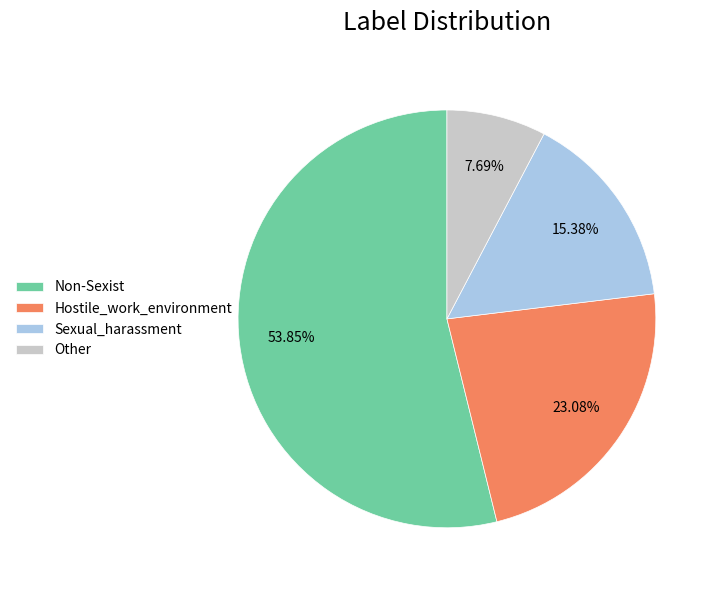

To the nearest percent, what portion does Sexual_harassment represent?

15%